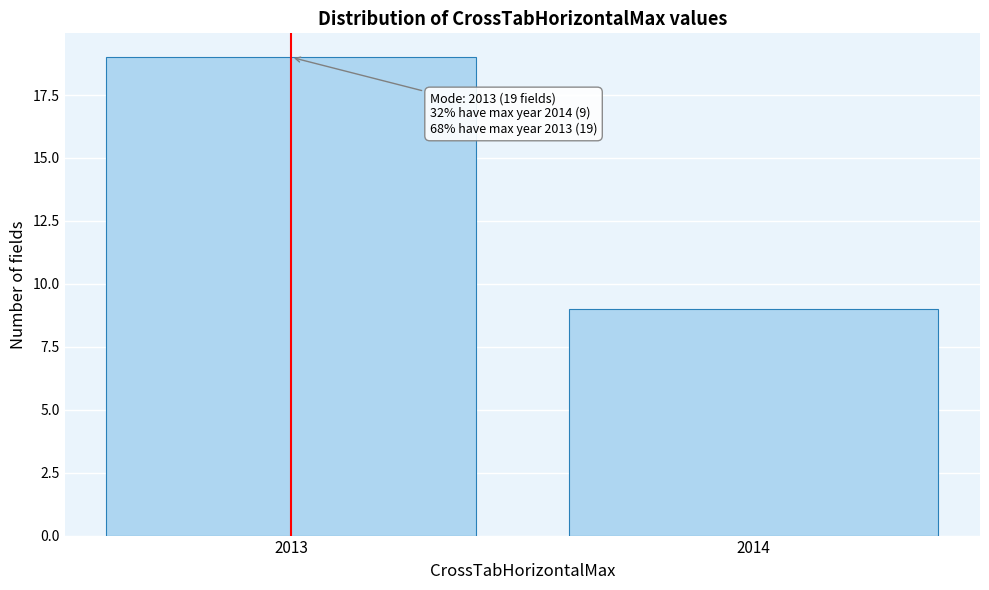

Reading right to left, what are all the values shown in this chart?

9	19